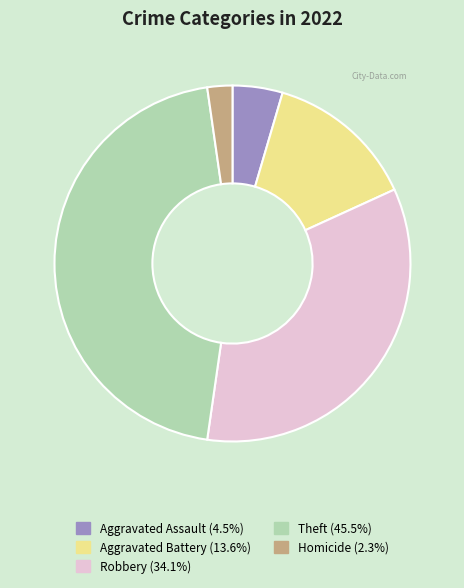

Is there any slice that represents more than half of the pie?

No